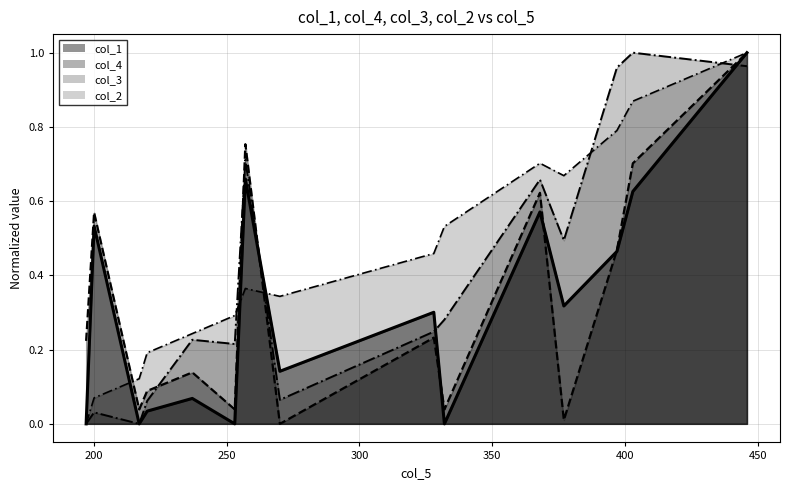

Which series has the widest spread of values?

col_1